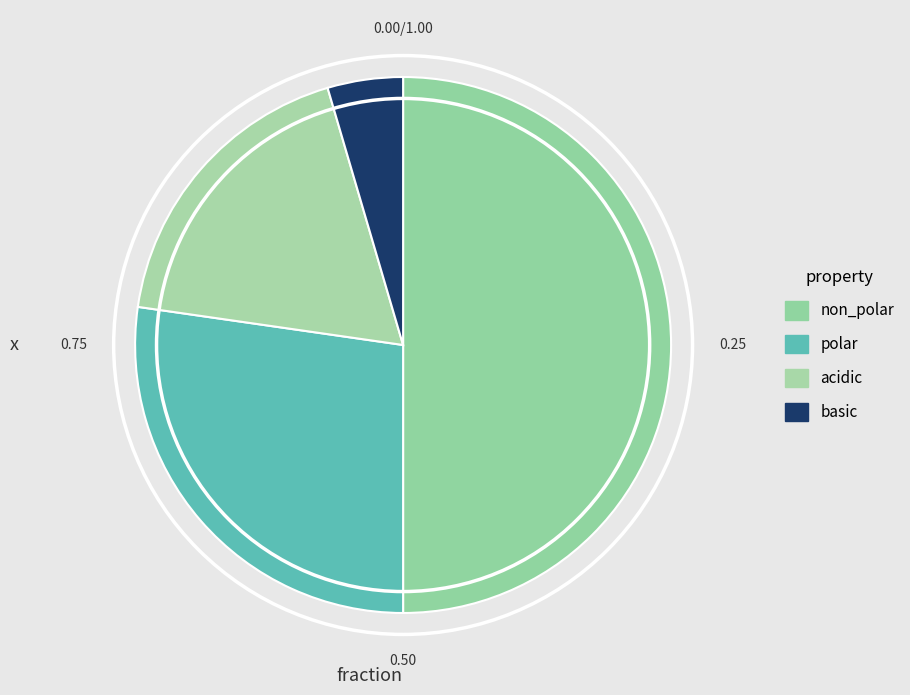

How many segments does this pie chart have?

4